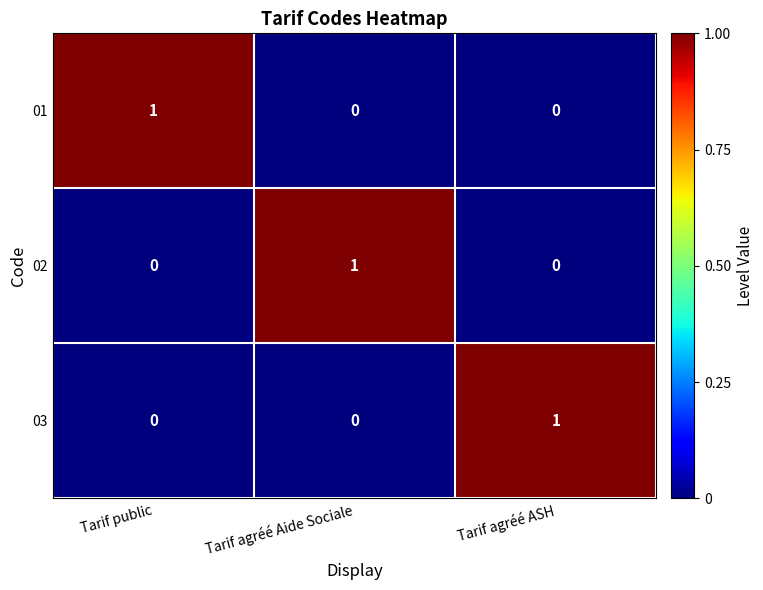

How many 02 values are between 0 and 1?

3